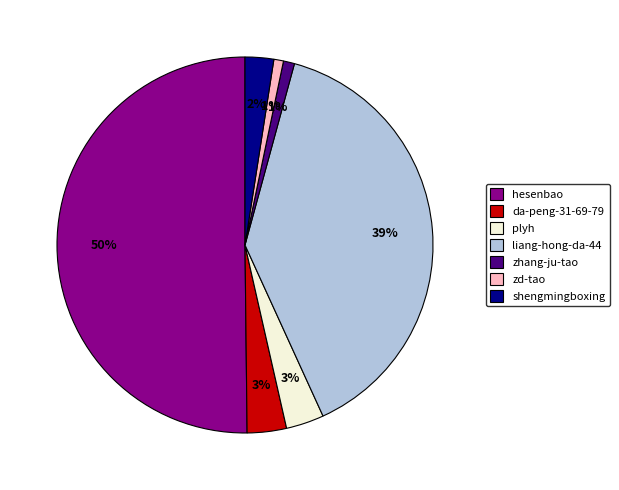

How many slices are in this pie chart?

7